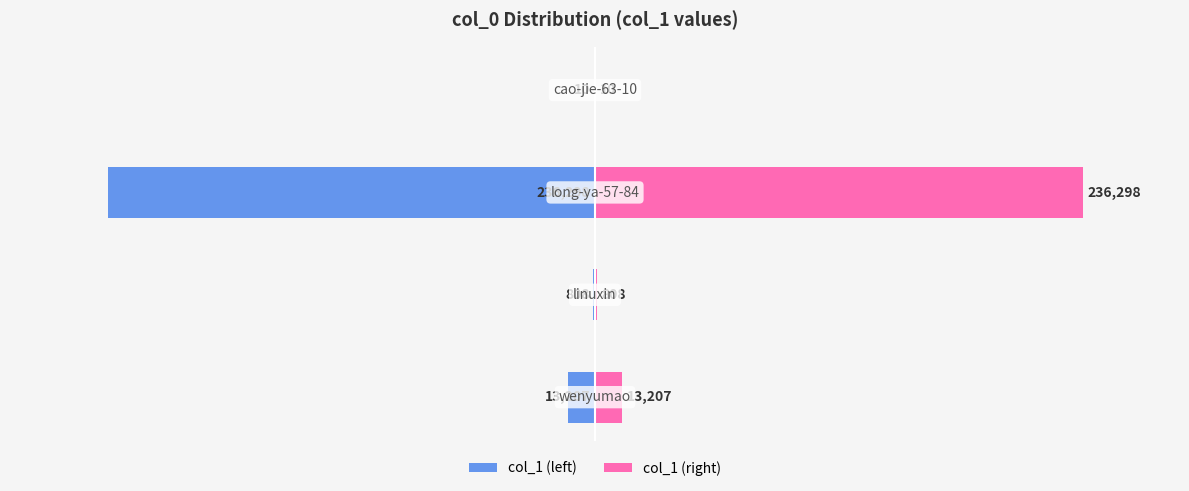

Between 0 and 3, which series saw the biggest shift?

col_1 (left)